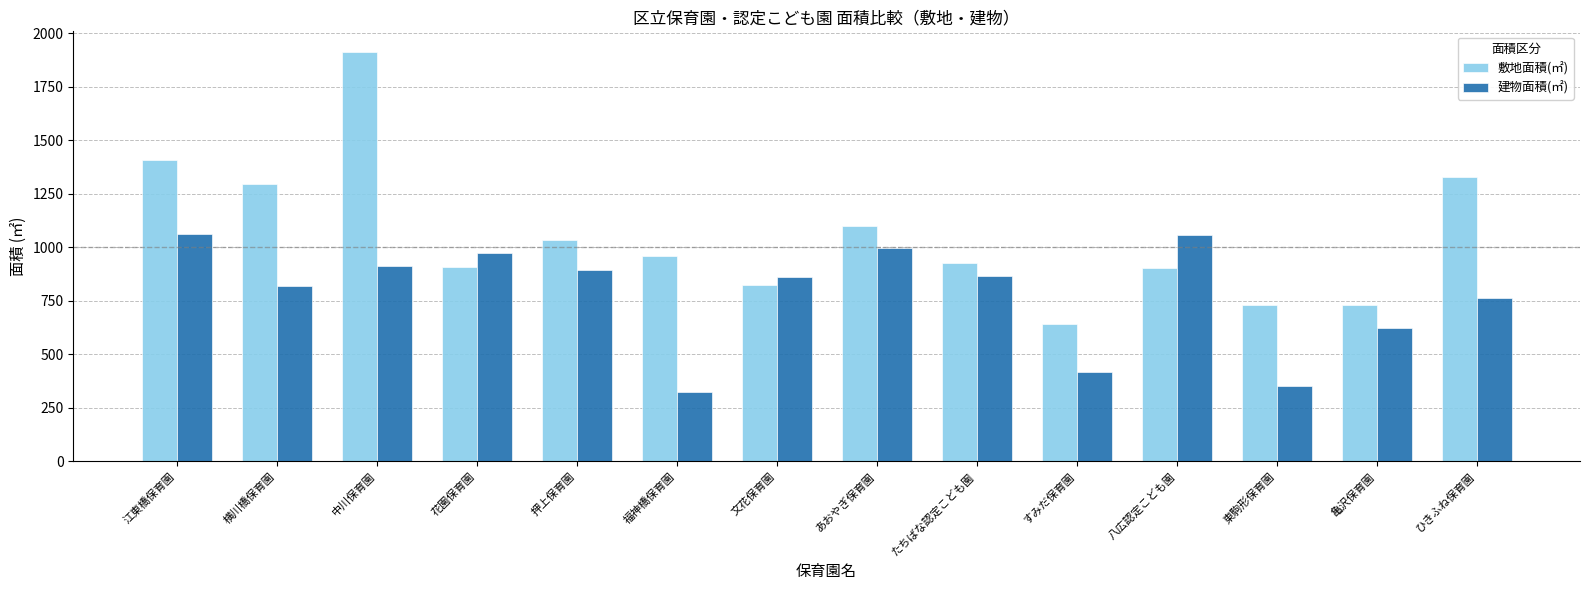

True or false: 建物面積(㎡) has a value of 228.2 at 東駒形保育園.

False